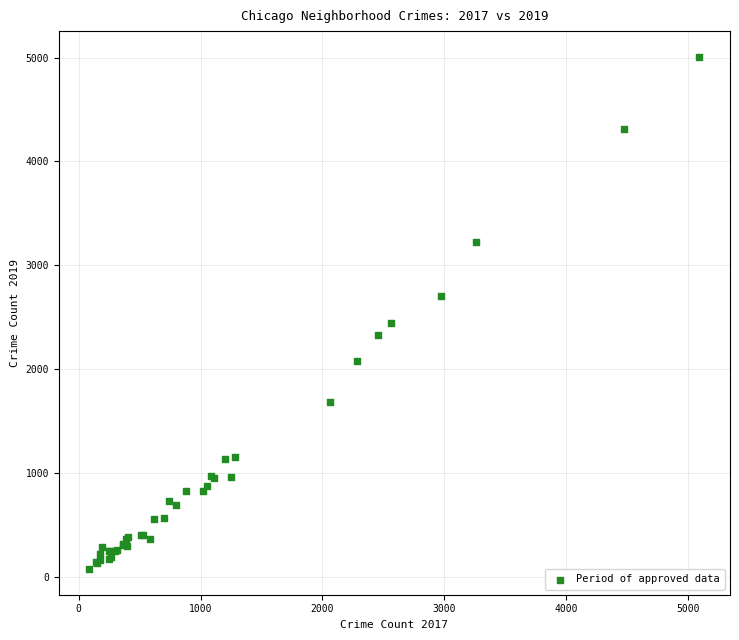

What Y value in the scatter plot is closest to 2542?

2441